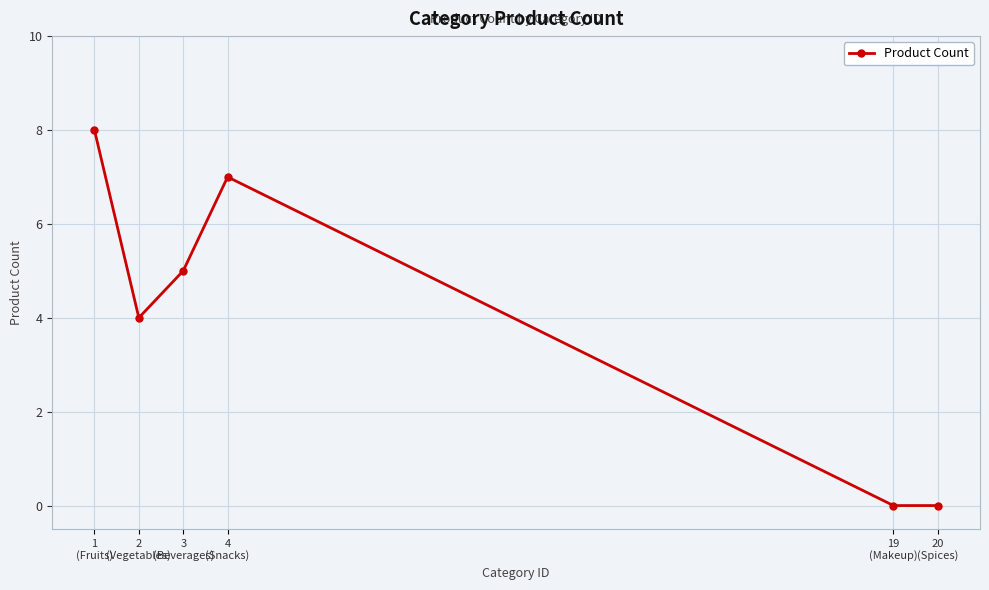

Where is the first local minimum?

2
(Vegetables)